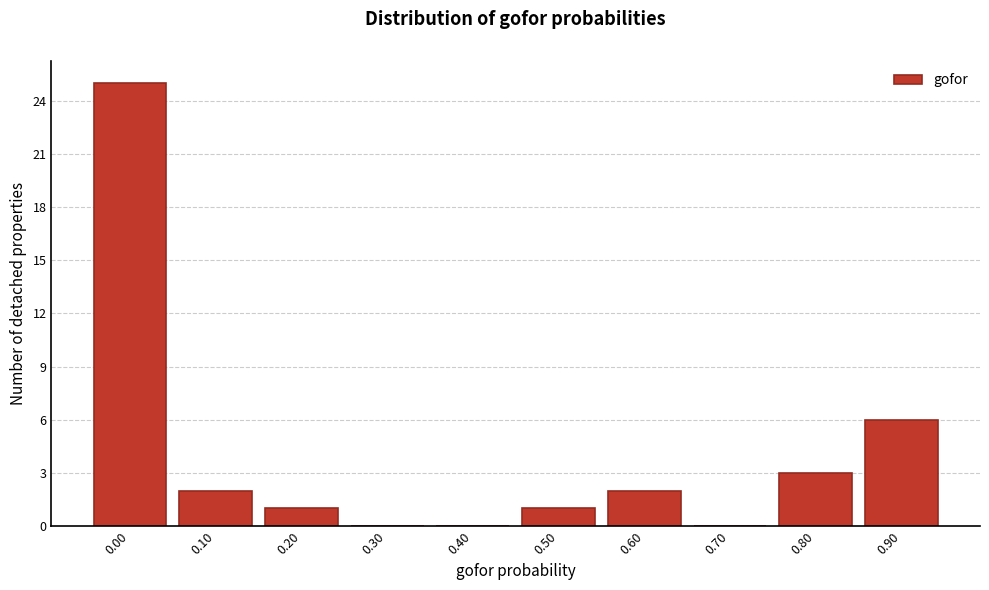

Reading right to left, transcribe all the data shown in this chart.

0.90=6	0.80=3	0.70=0	0.60=2	0.50=1	0.40=0	0.30=0	0.20=1	0.10=2	0.00=25